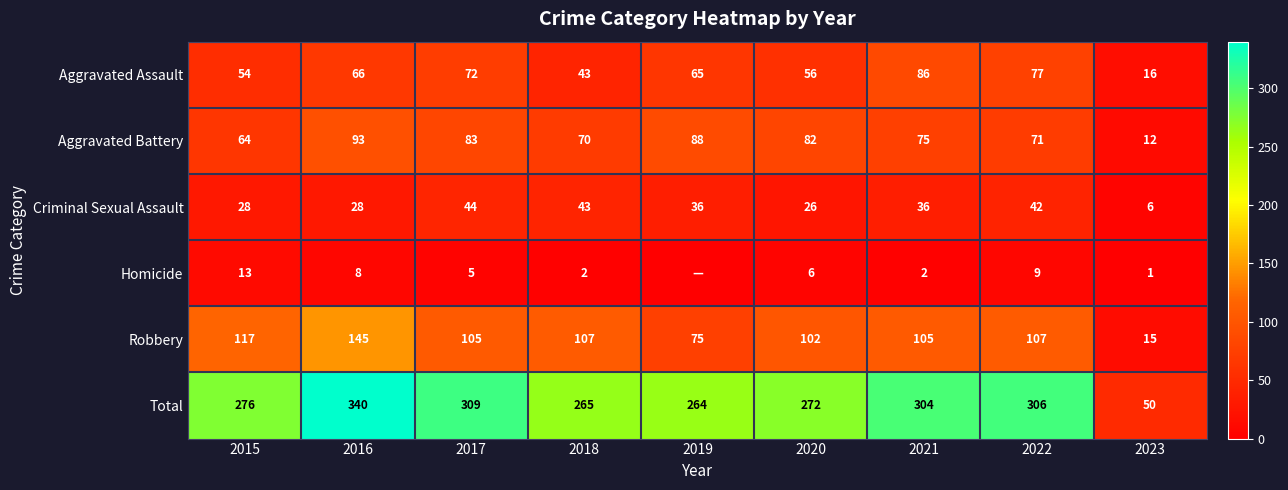

Is it true that Criminal Sexual Assault equals 28 at 2016?

True